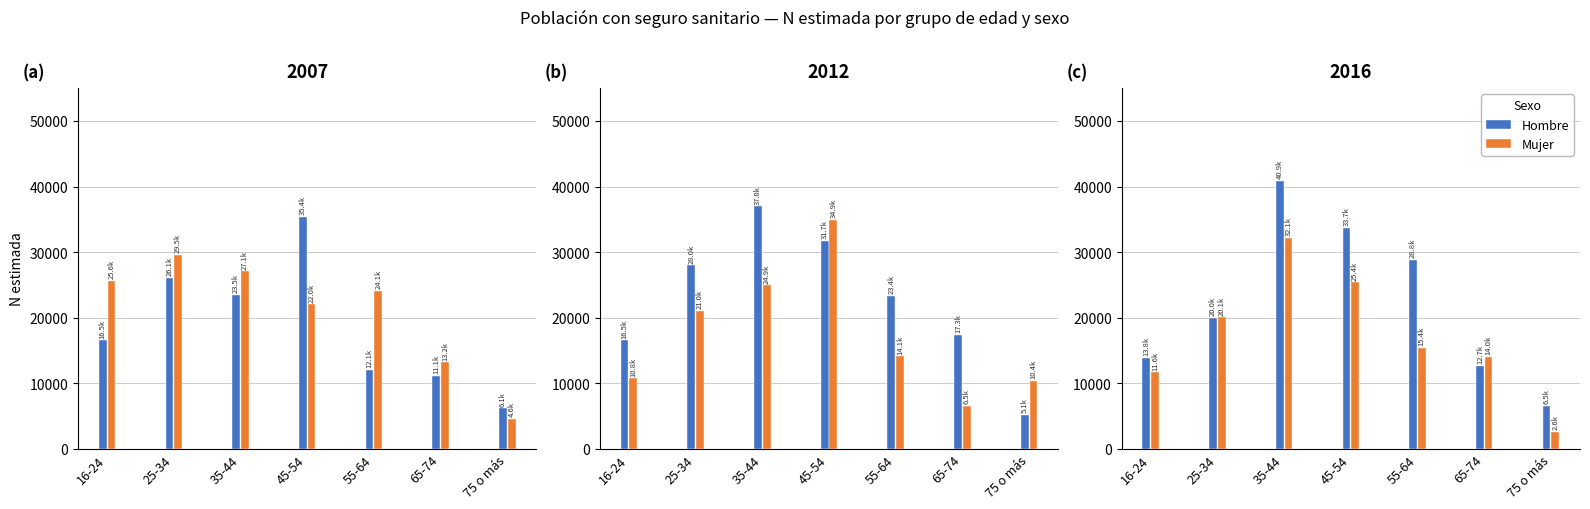

Which category has the highest value in the Hombre series?

35-44